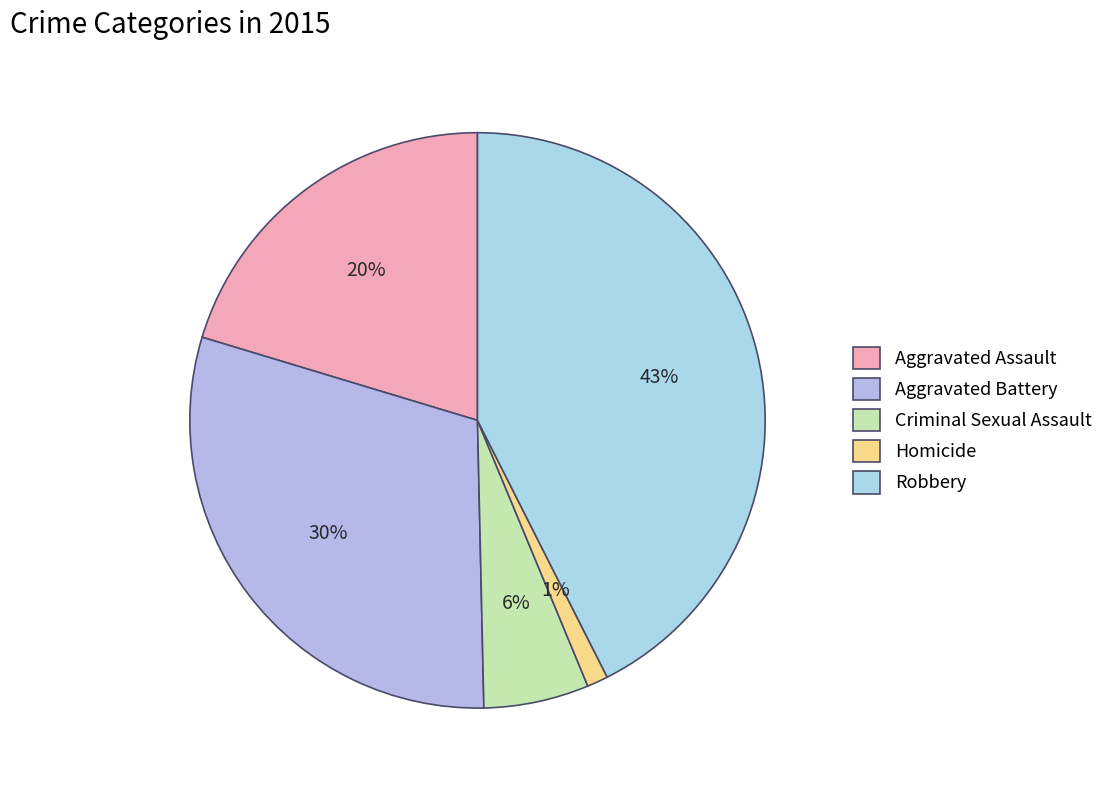

Is it true that Robbery is 43% of the pie?

True